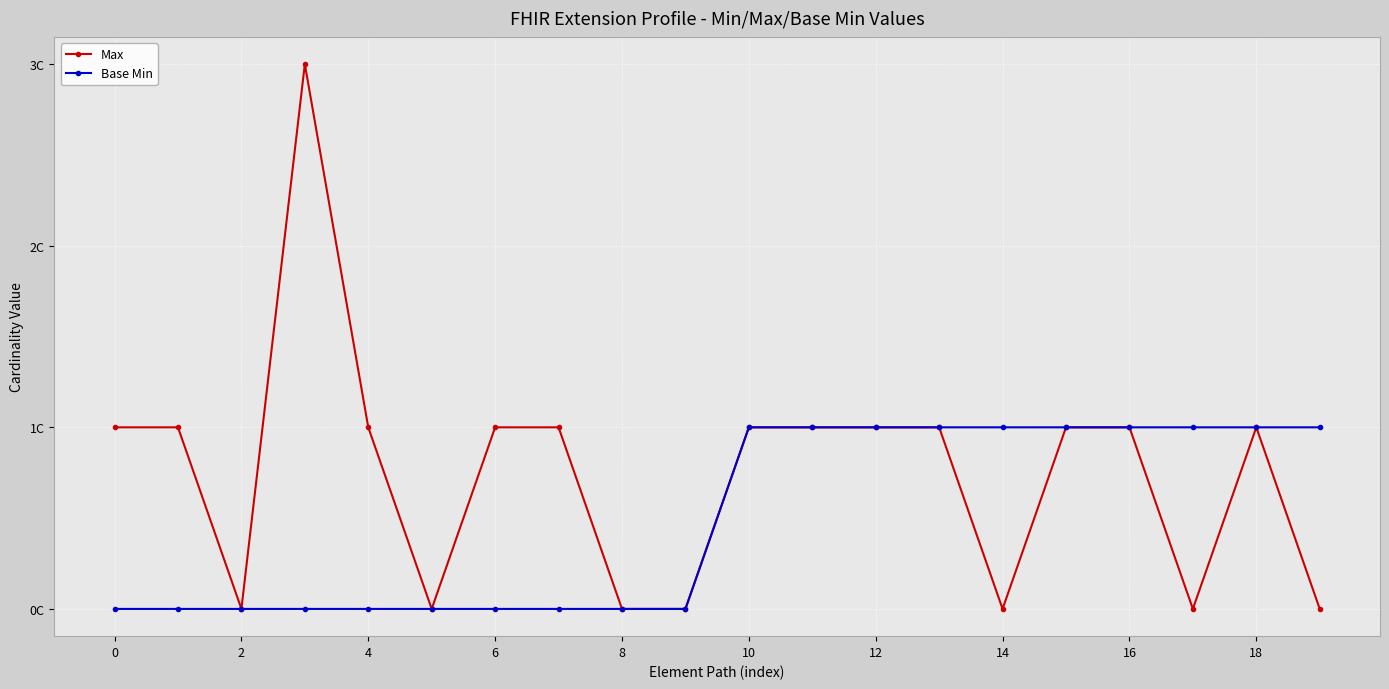

What are all the series names shown in the legend?

Max, Base Min